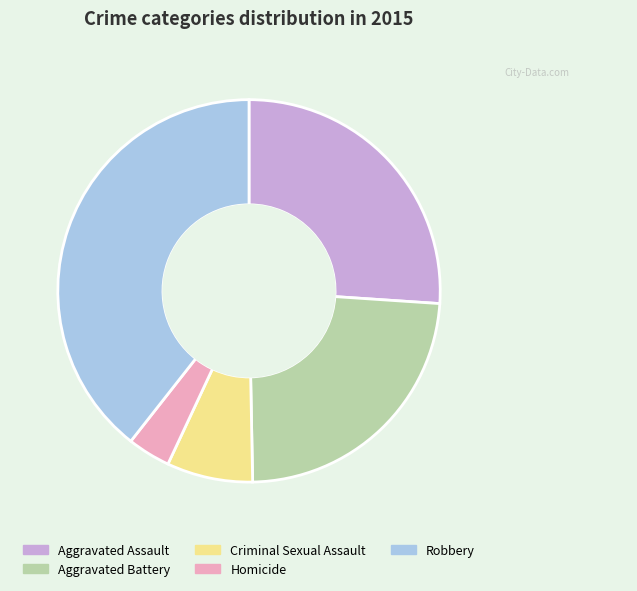

Count the number of slices in the pie.

5